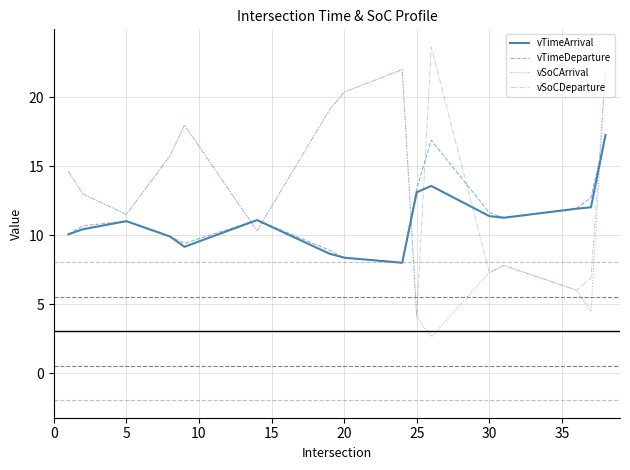

What is the greatest value displayed?

23.6